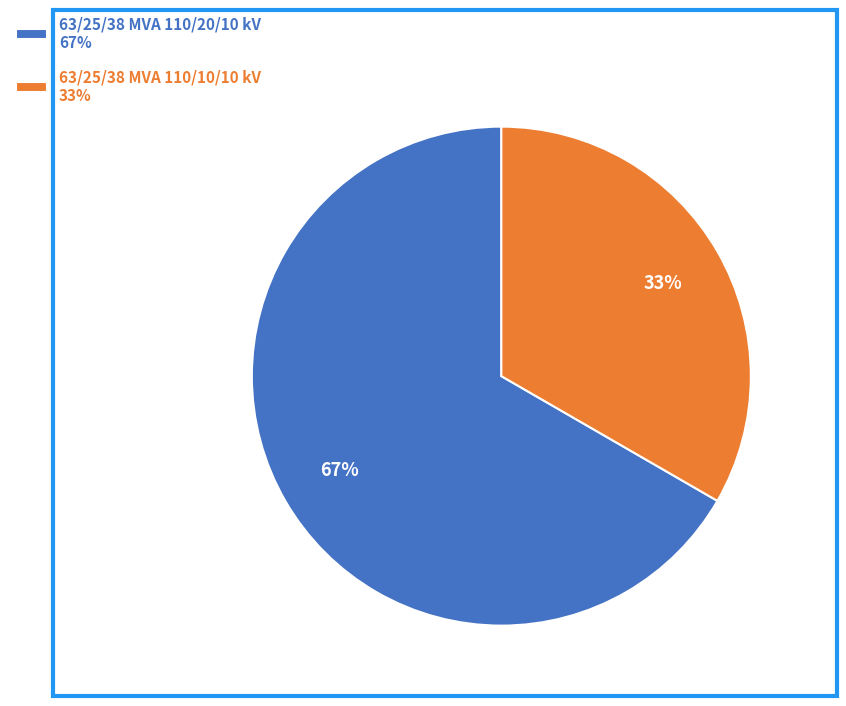

Rank the categories by value from lowest to highest.

63/25/38 MVA 110/10/10 kV, 63/25/38 MVA 110/20/10 kV